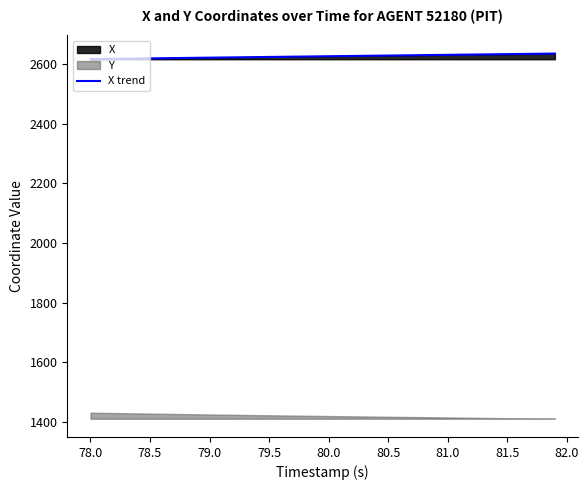

What is the lowest value of the X trend series?

2616.5